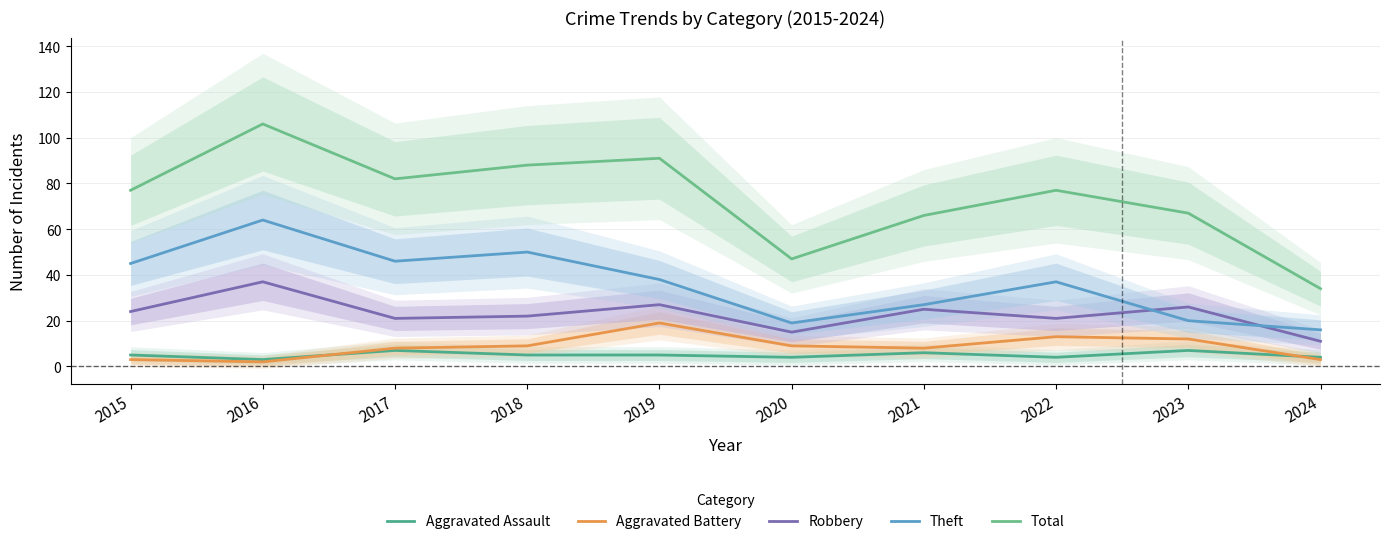

Where does the Aggravated Assault series first go above 5?

2017